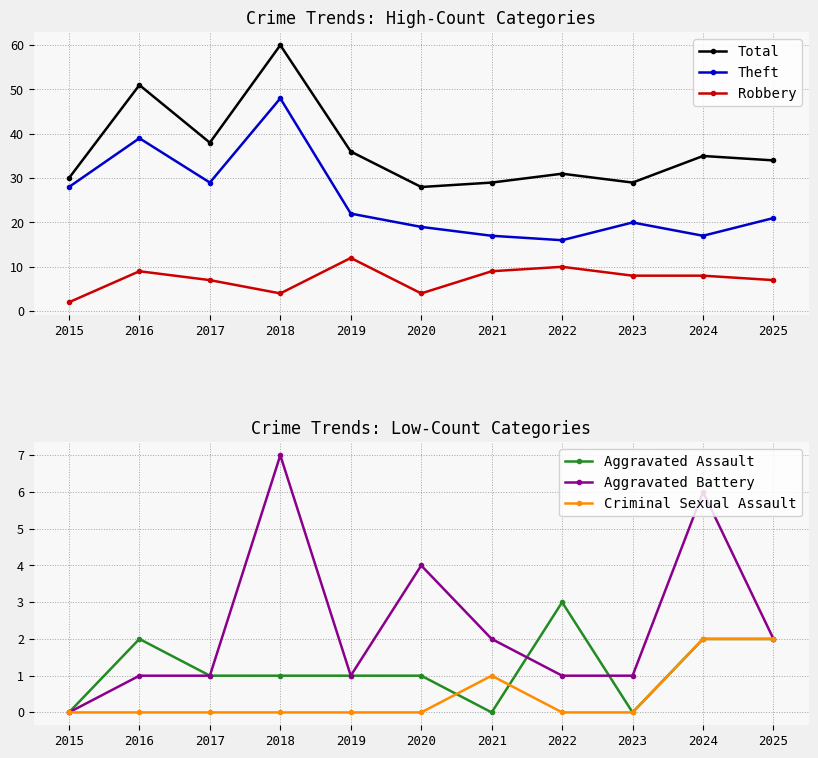

What is the highest value of the Criminal Sexual Assault series?

2